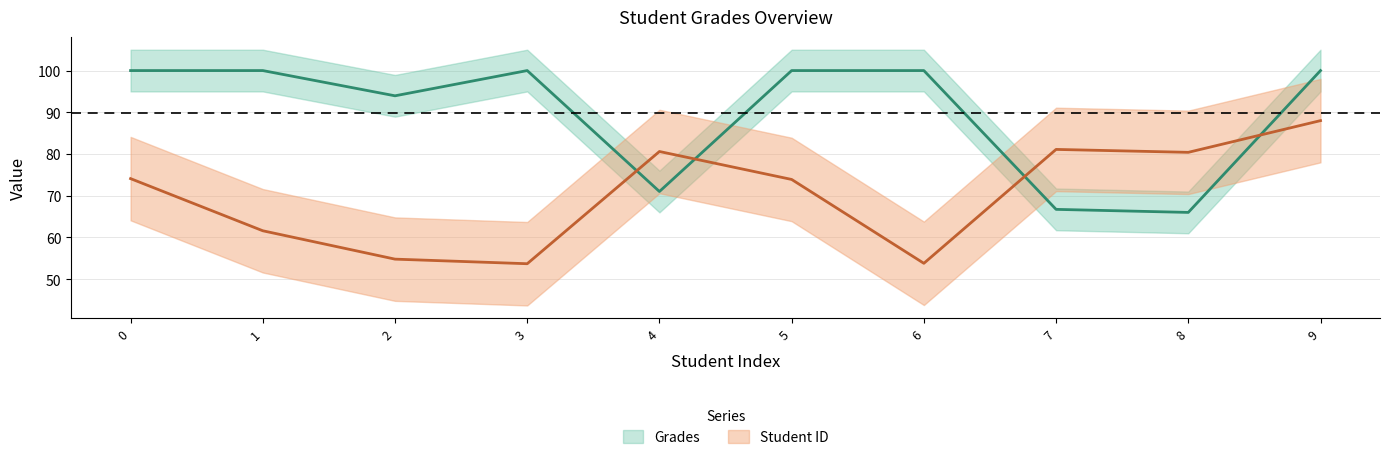

At which category is the sum across all series the highest?

9